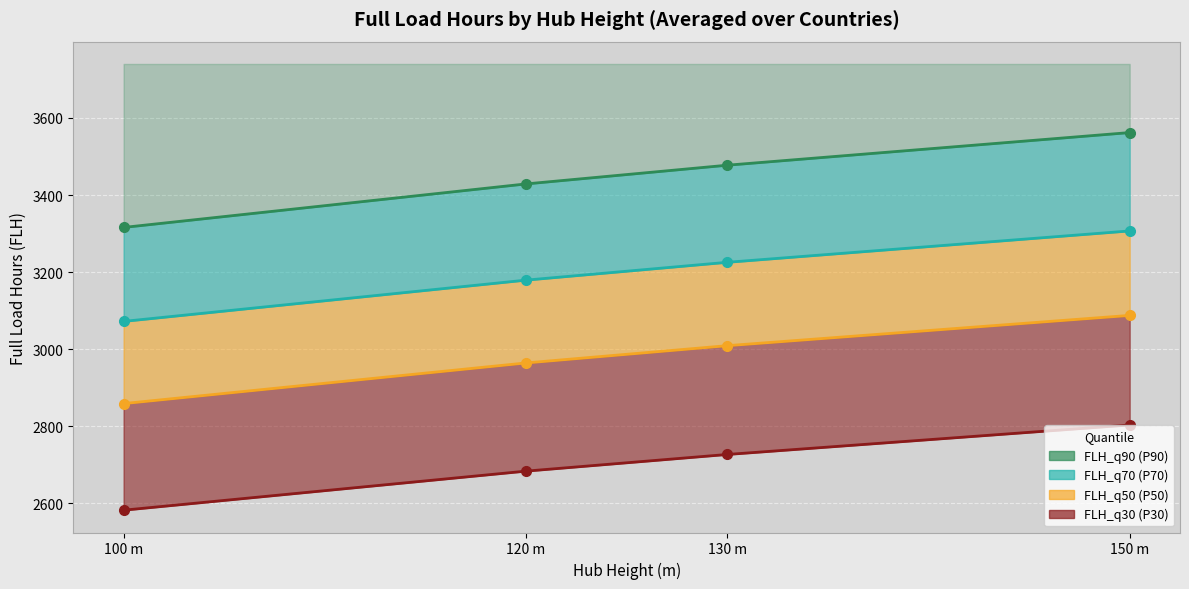

Does the chart display data point markers on the line(s)?

Yes